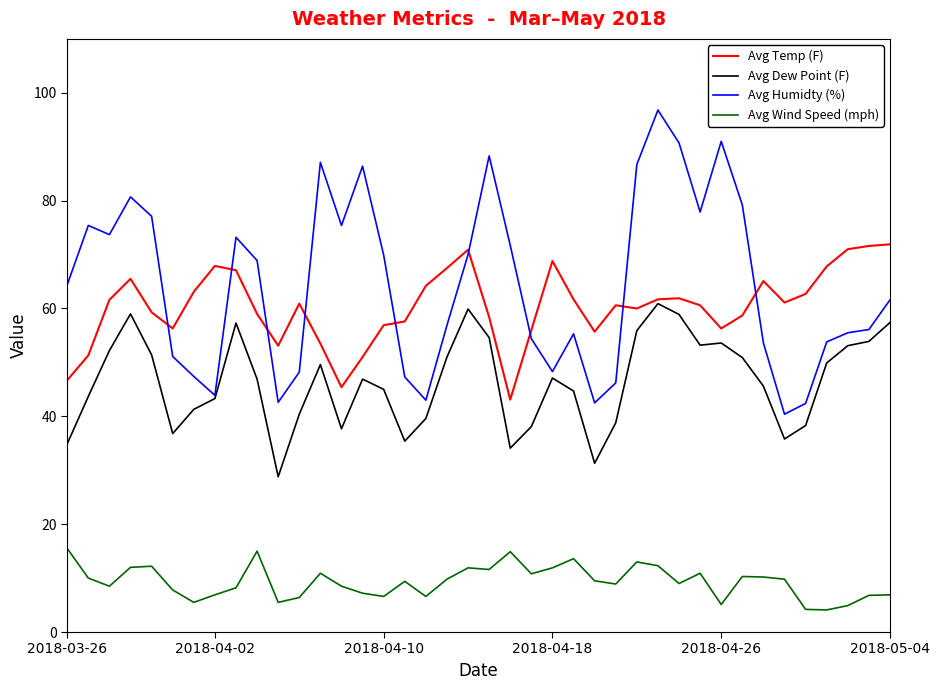

Which series has the widest spread of values?

Avg Humidty (%)